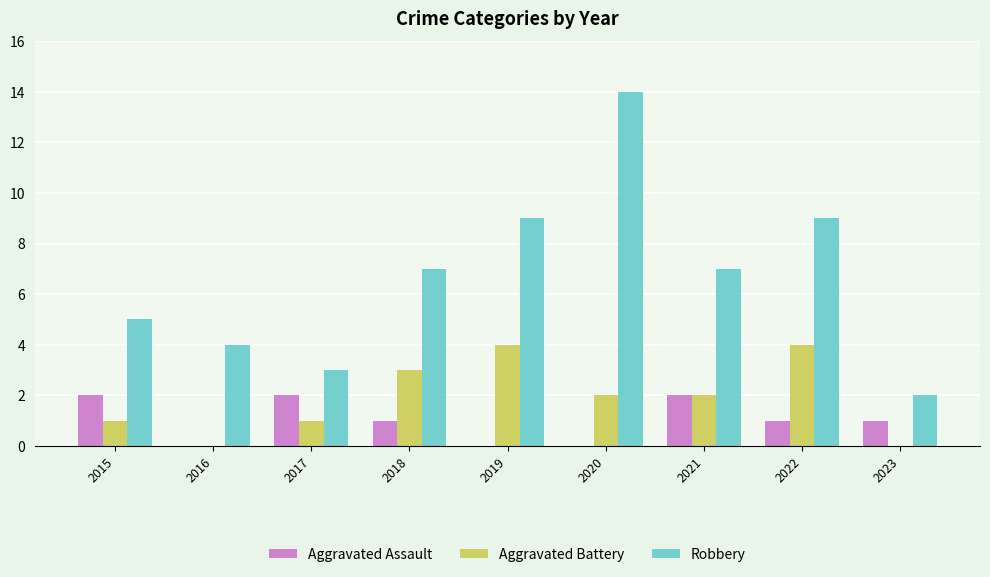

Reading right to left, transcribe all the data shown in this chart.

Aggravated Assault: 2023=1	2022=1	2021=2	2020=0	2019=0	2018=1	2017=2	2016=0	2015=2
Aggravated Battery: 2023=0	2022=4	2021=2	2020=2	2019=4	2018=3	2017=1	2016=0	2015=1
Robbery: 2023=2	2022=9	2021=7	2020=14	2019=9	2018=7	2017=3	2016=4	2015=5